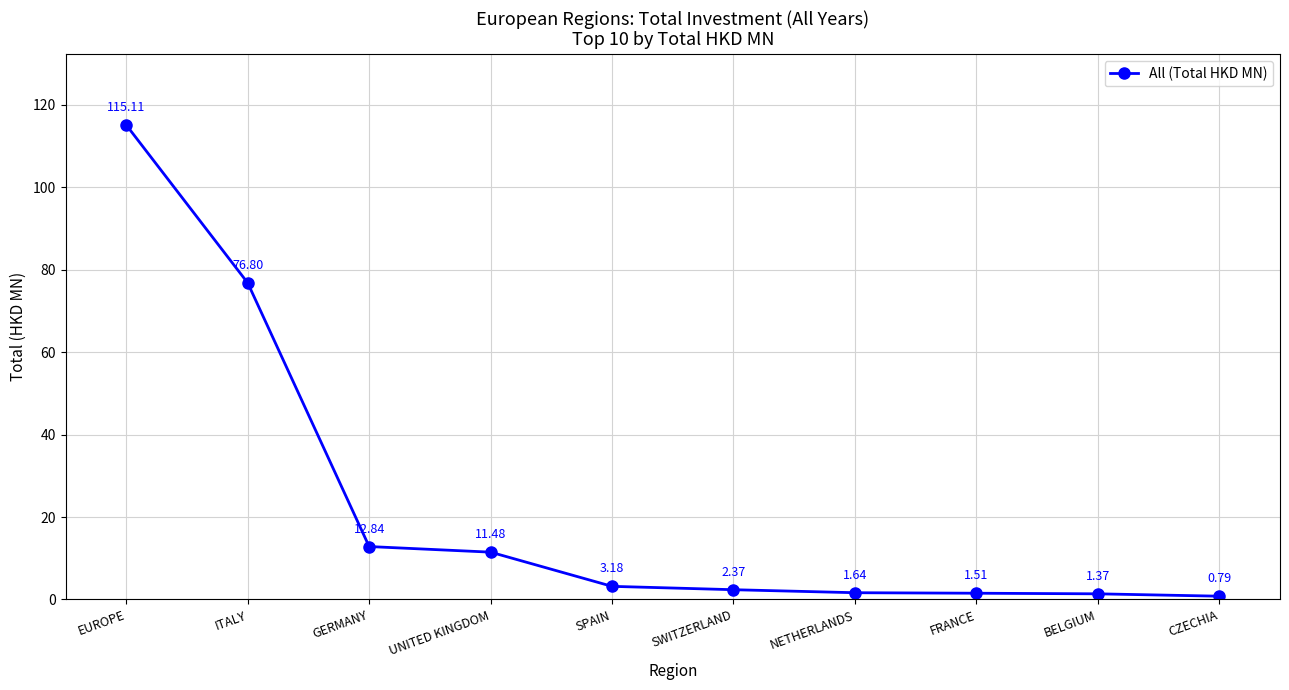

What is the sum of the values at NETHERLANDS and UNITED KINGDOM?

13.1